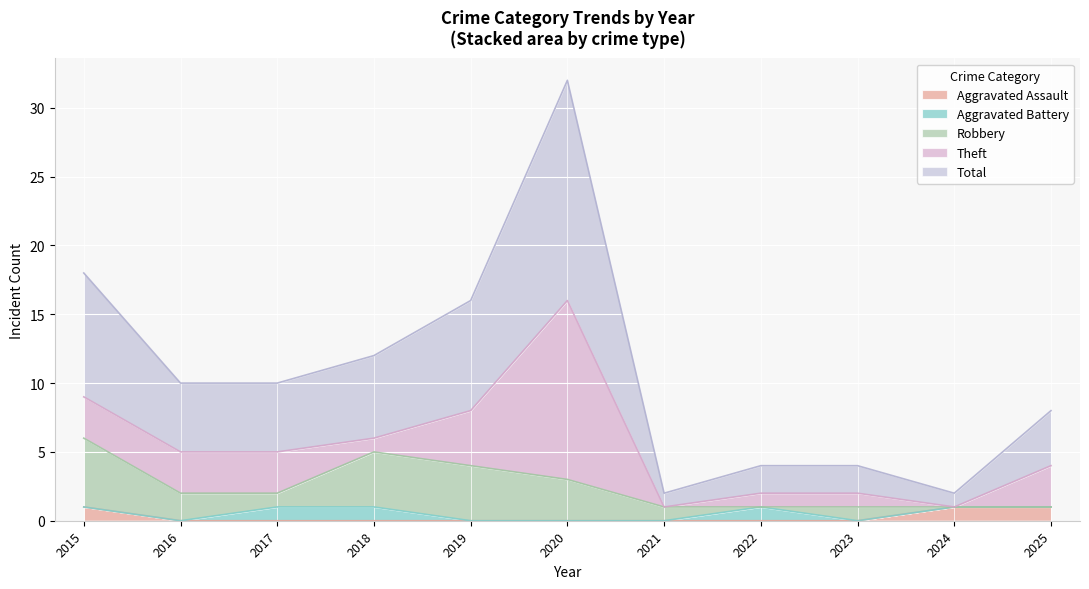

What is the difference between the highest and lowest values at 2015?

9